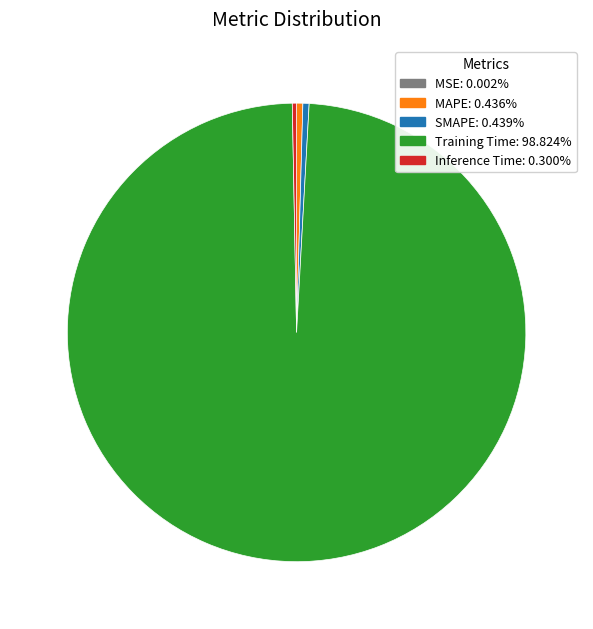

Which slice is the largest?

Training Time